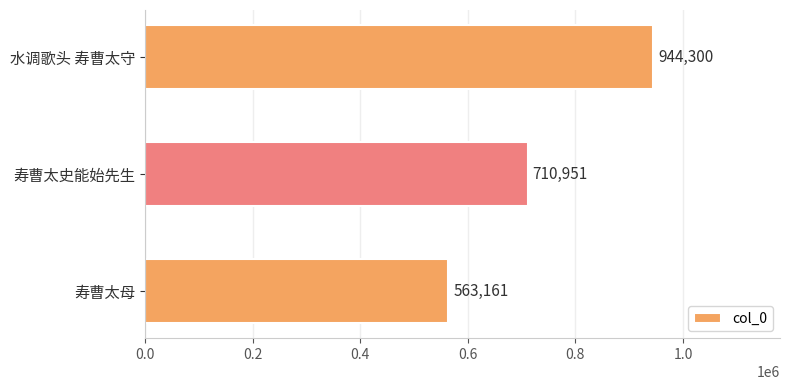

Between 寿曹太史能始先生 and 寿曹太母, which is larger?

寿曹太史能始先生